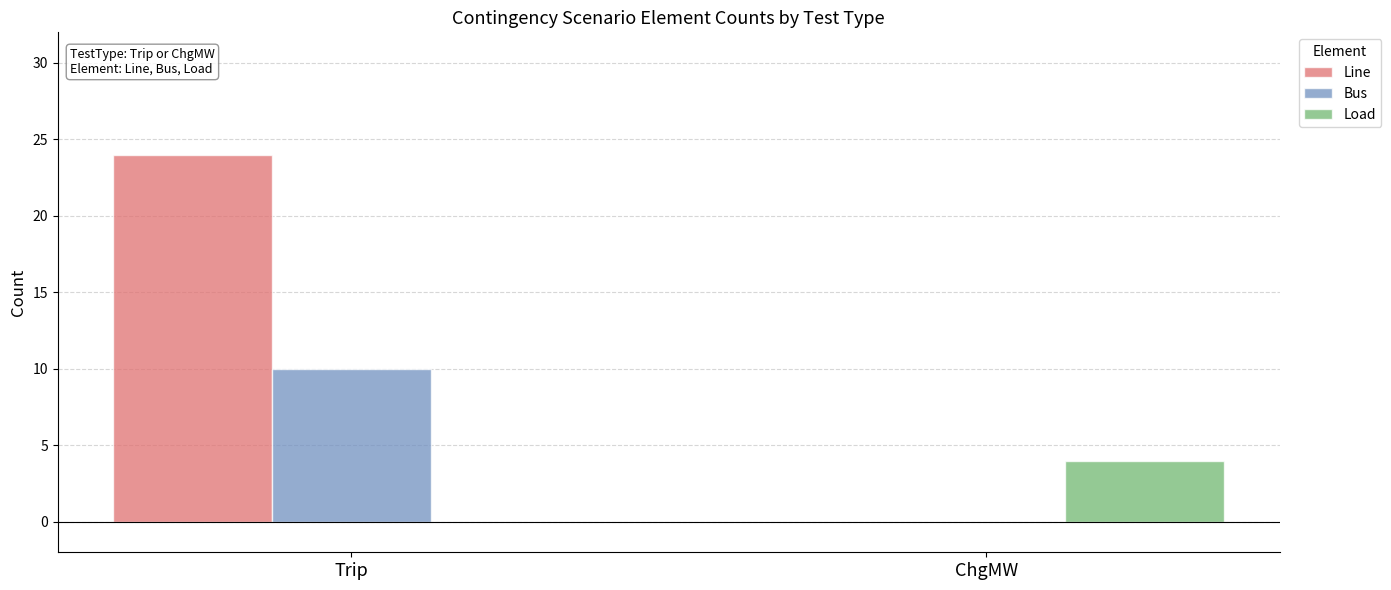

What is the total value across all series at Trip?

34